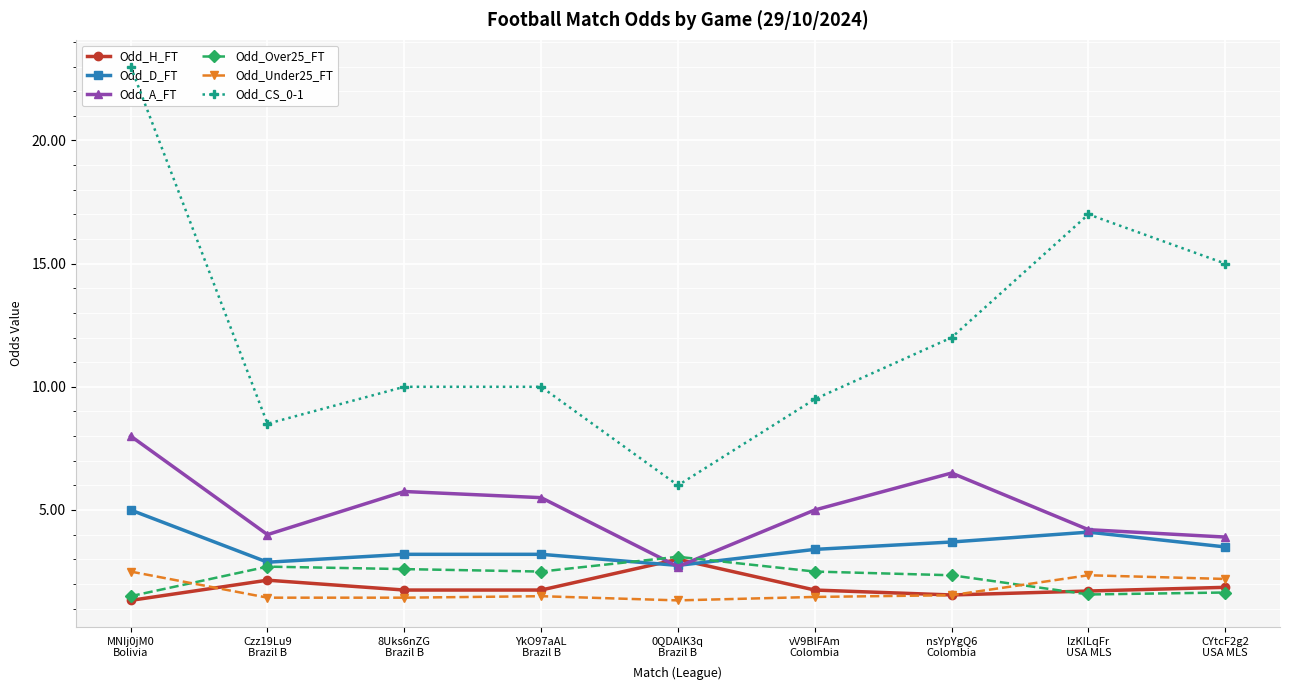

True or false: Odd_A_FT has a value of 4.2 at lzKILqFr
USA MLS.

True